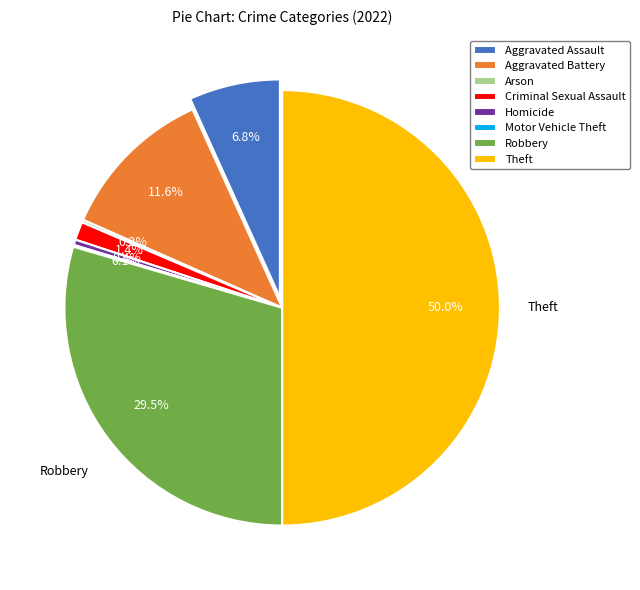

To the nearest percent, what is the average slice percentage?

12%